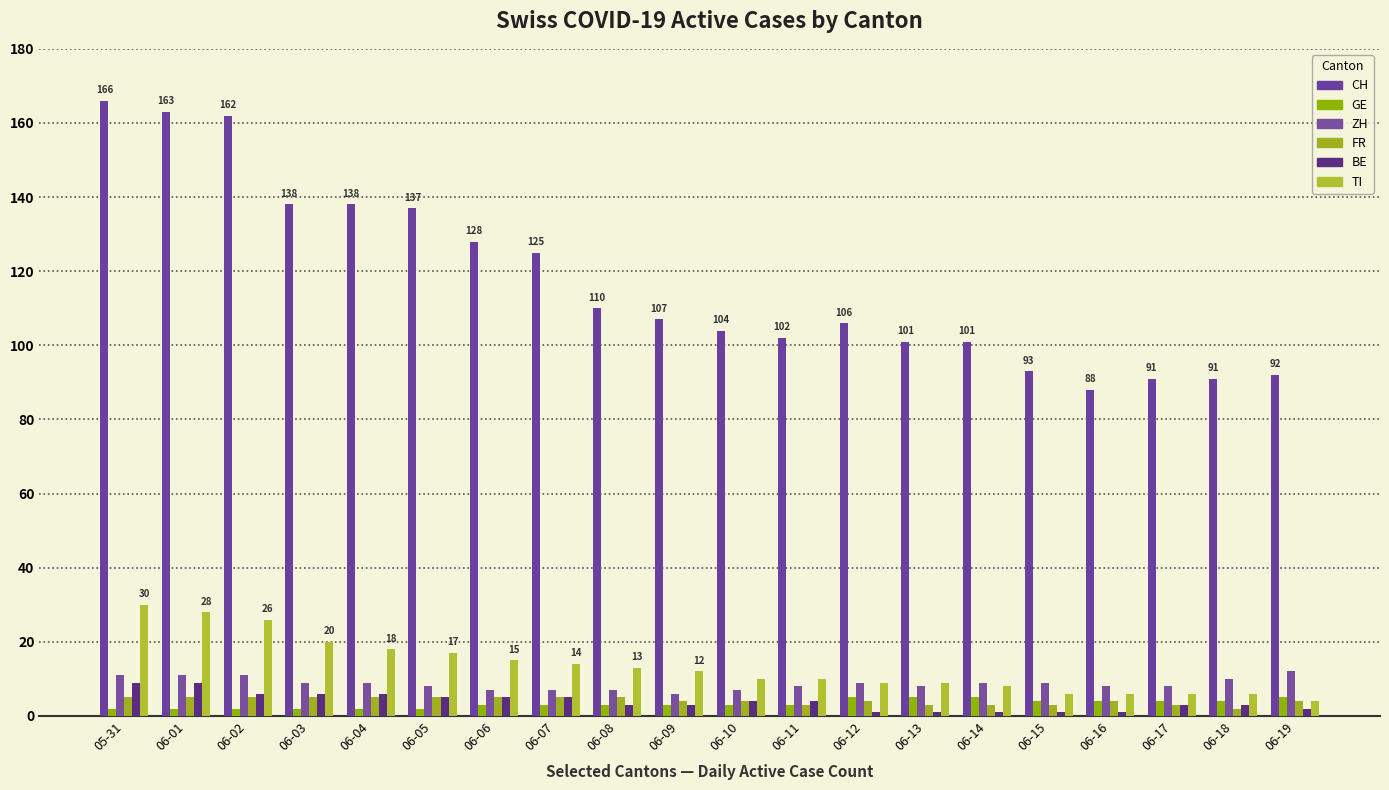

Reading left to right, extract all data points from this chart.

CH: 05-31=166	06-01=163	06-02=162	06-03=138	06-04=138	06-05=137	06-06=128	06-07=125	06-08=110	06-09=107	06-10=104	06-11=102	06-12=106	06-13=101	06-14=101	06-15=93	06-16=88	06-17=91	06-18=91	06-19=92
GE: 05-31=2	06-01=2	06-02=2	06-03=2	06-04=2	06-05=2	06-06=3	06-07=3	06-08=3	06-09=3	06-10=3	06-11=3	06-12=5	06-13=5	06-14=5	06-15=4	06-16=4	06-17=4	06-18=4	06-19=5
ZH: 05-31=11	06-01=11	06-02=11	06-03=9	06-04=9	06-05=8	06-06=7	06-07=7	06-08=7	06-09=6	06-10=7	06-11=8	06-12=9	06-13=8	06-14=9	06-15=9	06-16=8	06-17=8	06-18=10	06-19=12
FR: 05-31=5	06-01=5	06-02=5	06-03=5	06-04=5	06-05=5	06-06=5	06-07=5	06-08=5	06-09=4	06-10=4	06-11=3	06-12=4	06-13=3	06-14=3	06-15=3	06-16=4	06-17=3	06-18=2	06-19=4
BE: 05-31=9	06-01=9	06-02=6	06-03=6	06-04=6	06-05=5	06-06=5	06-07=5	06-08=3	06-09=3	06-10=4	06-11=4	06-12=1	06-13=1	06-14=1	06-15=1	06-16=1	06-17=3	06-18=3	06-19=2
TI: 05-31=30	06-01=28	06-02=26	06-03=20	06-04=18	06-05=17	06-06=15	06-07=14	06-08=13	06-09=12	06-10=10	06-11=10	06-12=9	06-13=9	06-14=8	06-15=6	06-16=6	06-17=6	06-18=6	06-19=4